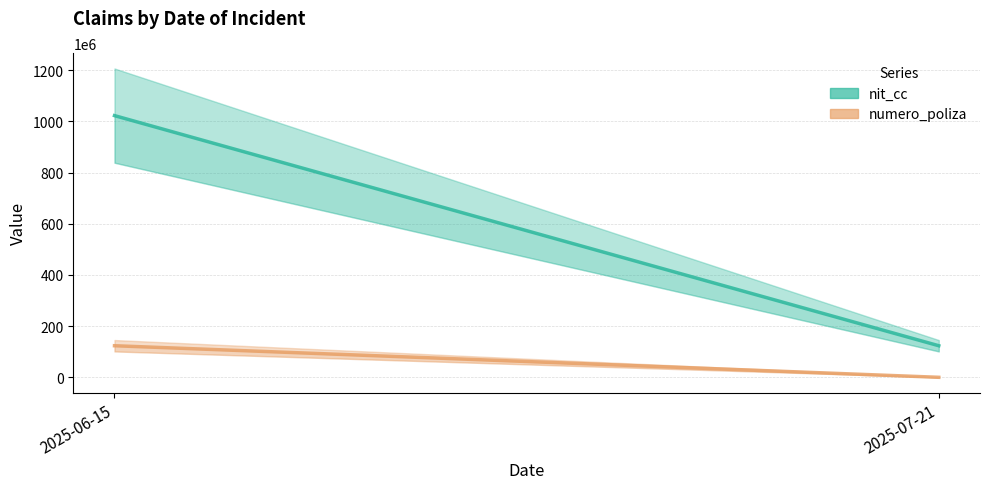

Rank the categories by numero_poliza value from lowest to highest.

2025-07-21, 2025-06-15